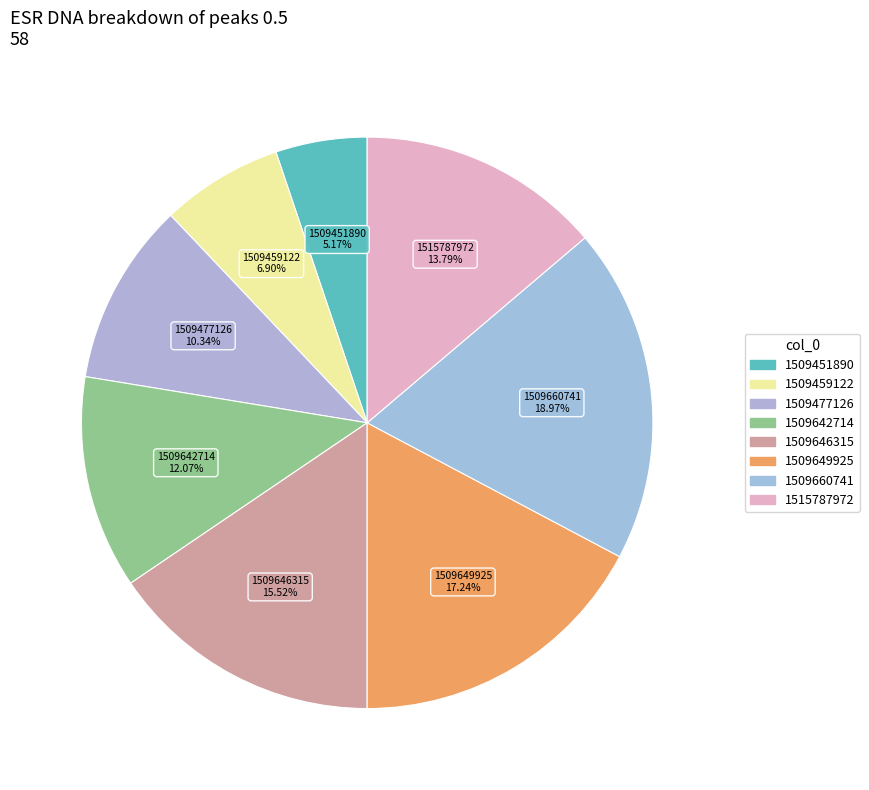

Between 1509642714 and 1509649925, which is larger?

1509649925